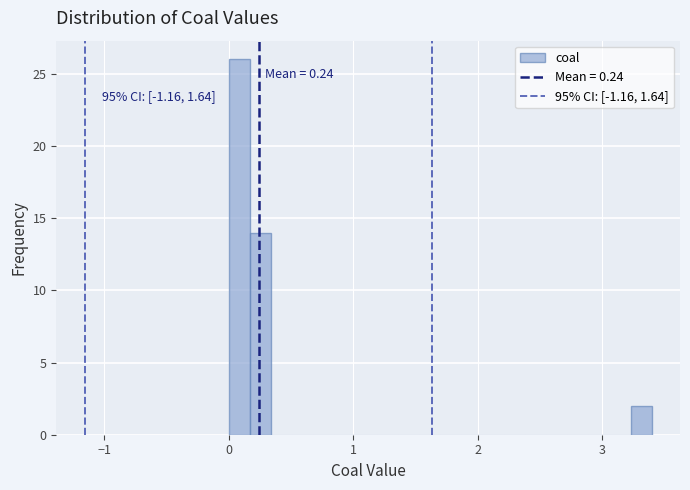

Around what value on the x-axis is the tallest bar? Give the approximate position of its centre, as read against the axis.

0.1